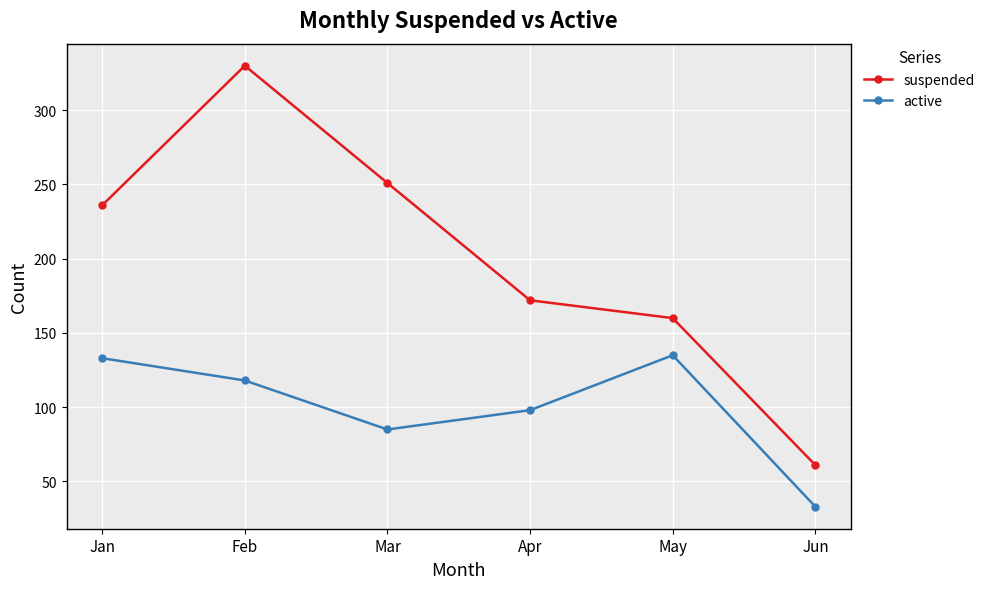

Reading left to right, extract all data points from this chart.

suspended: Jan=236	Feb=330	Mar=251	Apr=172	May=160	Jun=61
active: Jan=133	Feb=118	Mar=85	Apr=98	May=135	Jun=33